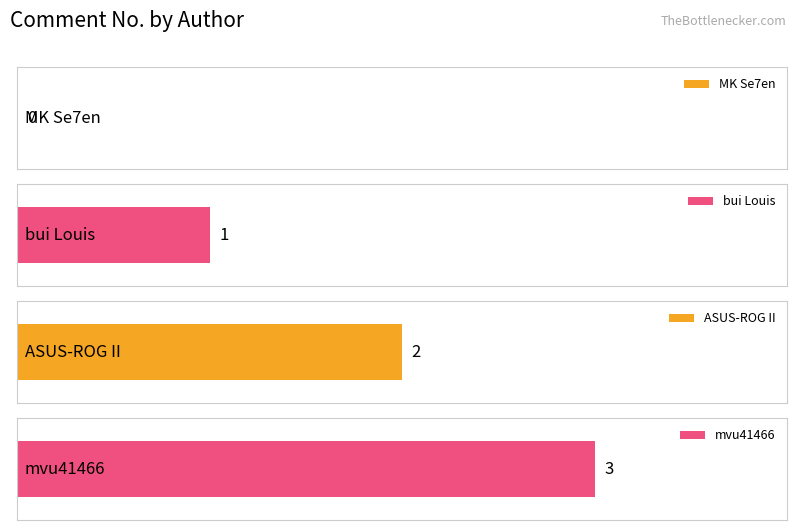

The chart shows a value of 1 at bui Louis. True or false?

True